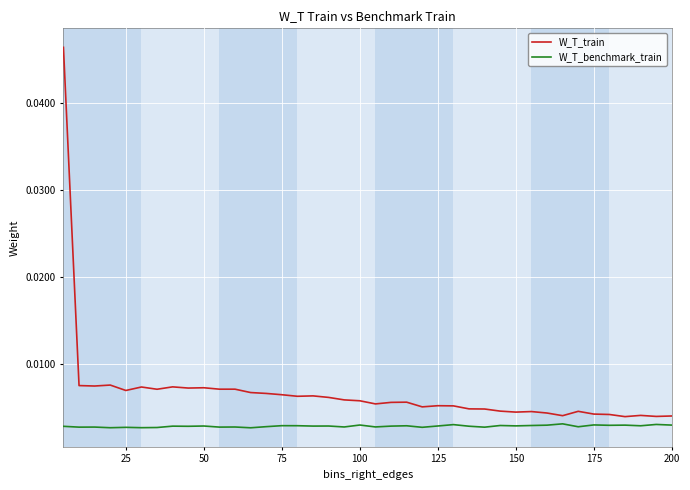

Which series has the widest spread of values?

W_T_train